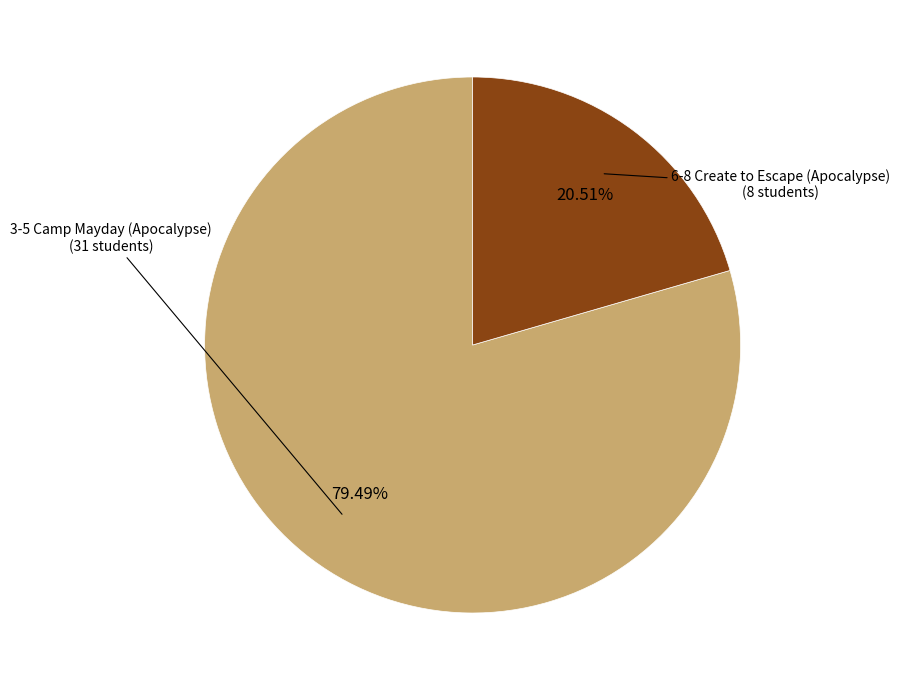

Does any single category account for the majority?

Yes